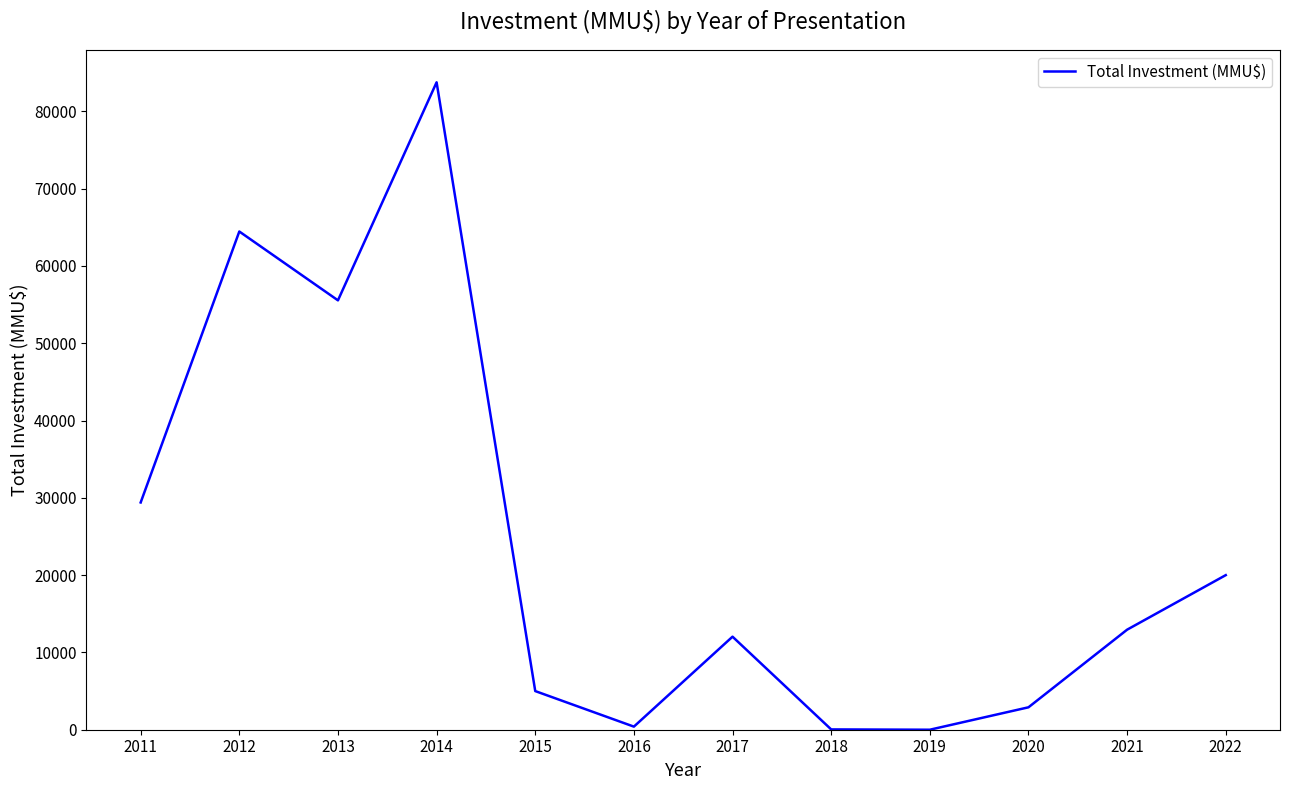

Where is the first local minimum?

2013